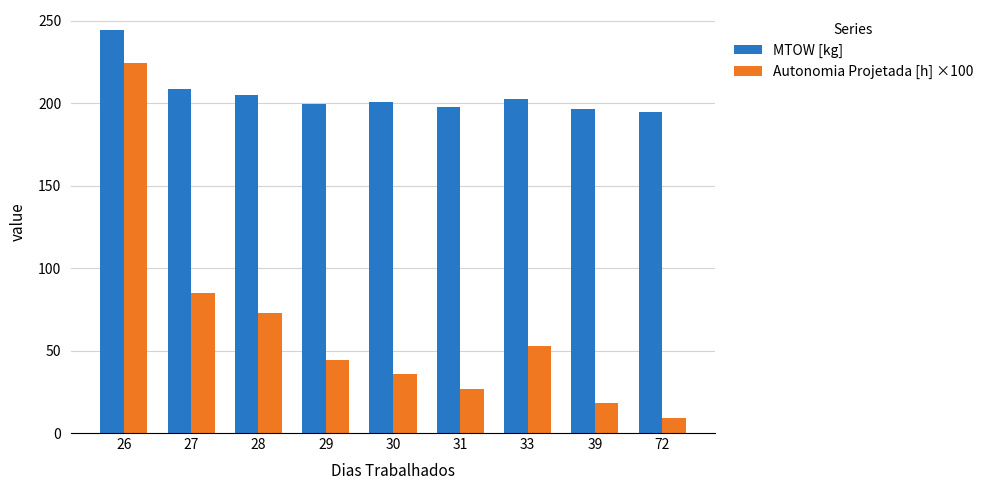

Is it true that Autonomia Projetada [h] ×100 equals 53.0 at 33?

True